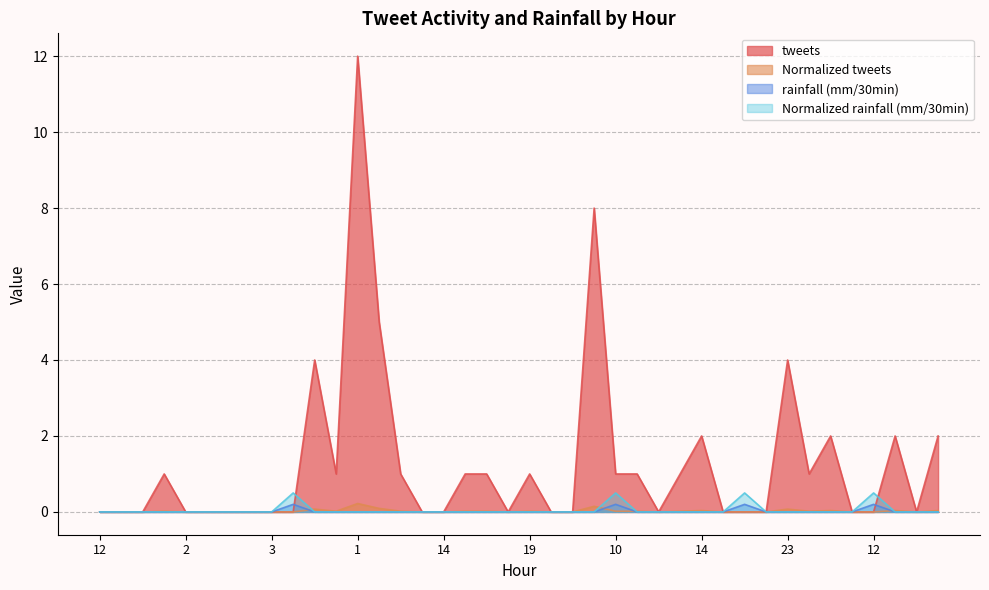

What is the sum of all tweets values?

51.0